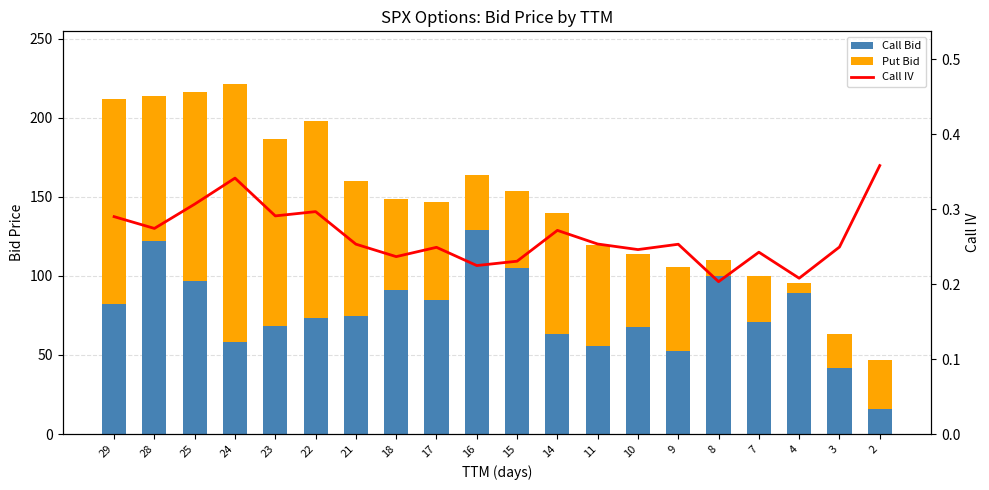

At which label does Call Bid first exceed 74?

29